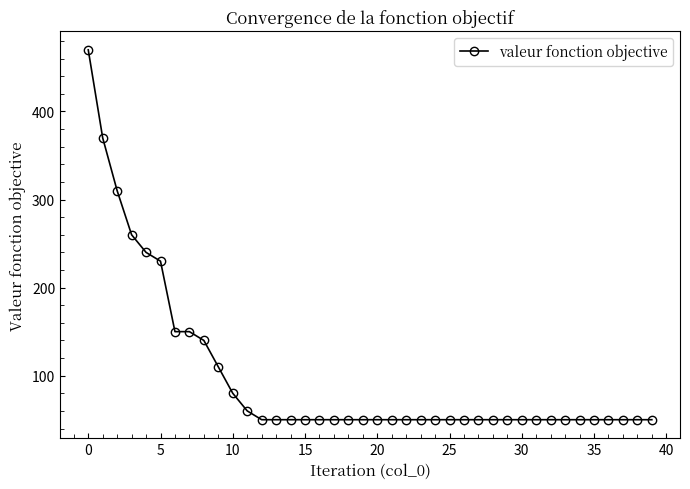

What is the maximum value shown in the chart?

470